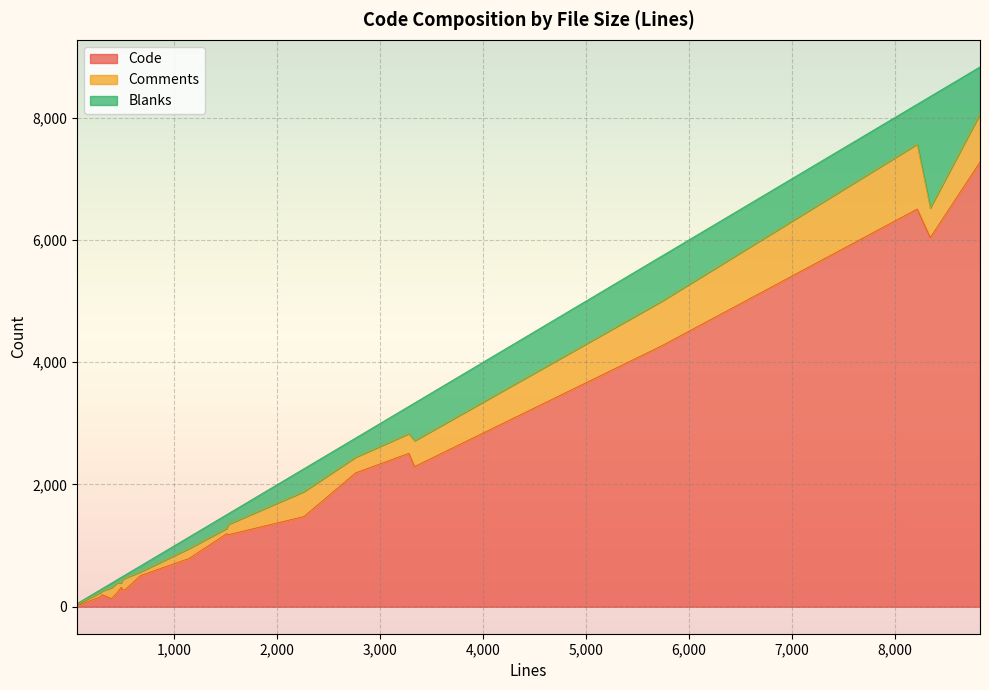

Does the chart display data point markers on the line(s)?

No